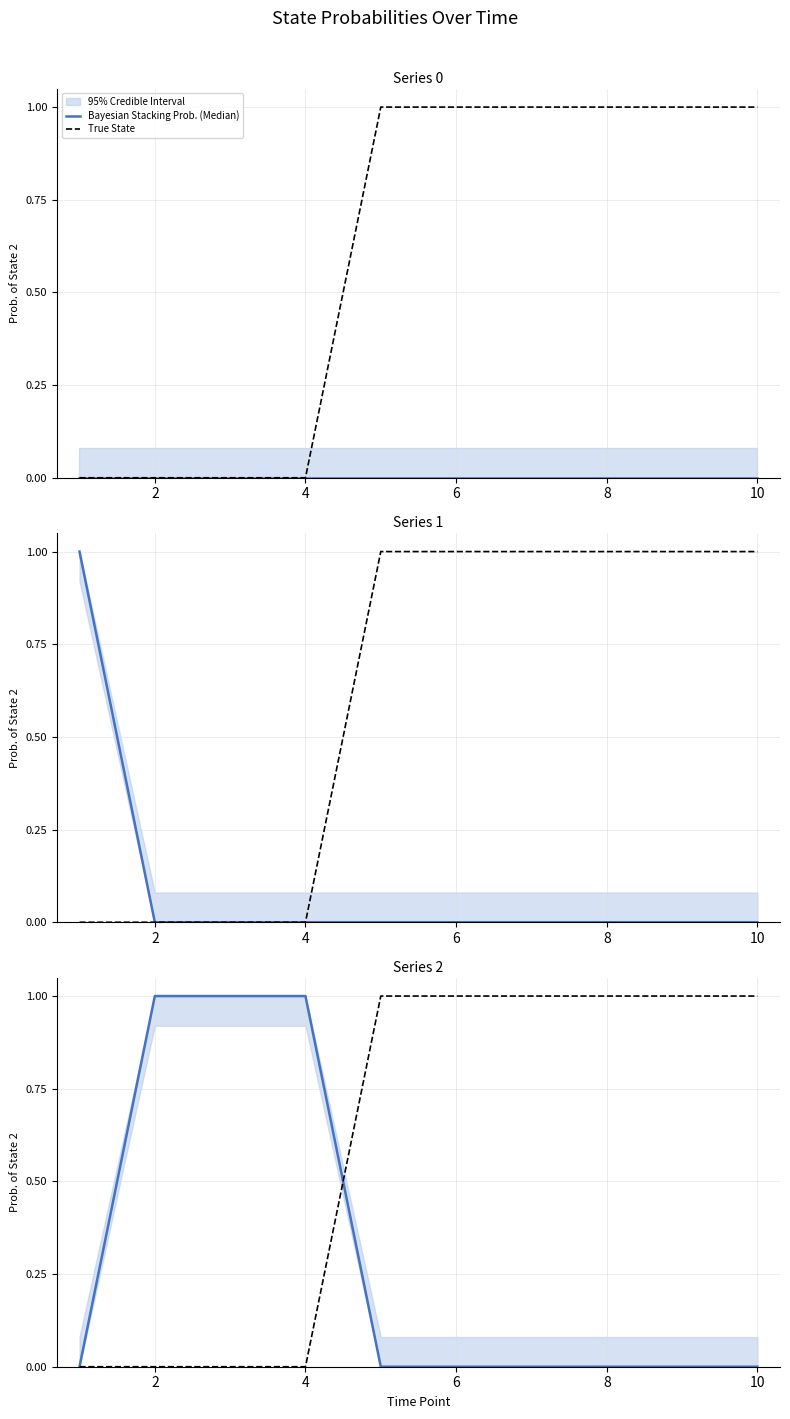

The Bayesian Stacking Prob. (Median) series shows 0 at 10. True or false?

True